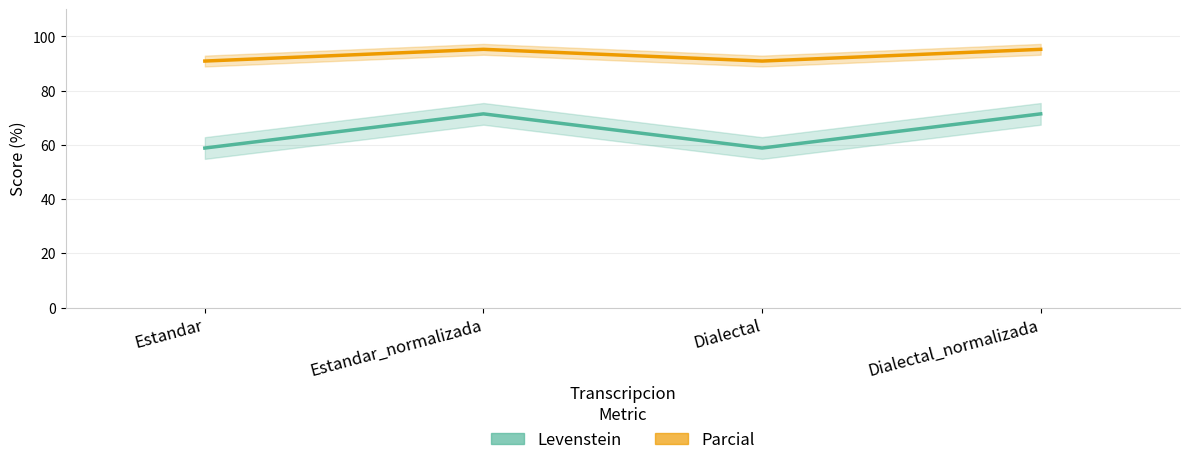

Reading left to right, transcribe all the data shown in this chart.

Levenstein: Estandar=58.8	Estandar_normalizada=71.4	Dialectal=58.8	Dialectal_normalizada=71.4
Parcial: Estandar=90.9	Estandar_normalizada=95.2	Dialectal=90.9	Dialectal_normalizada=95.2